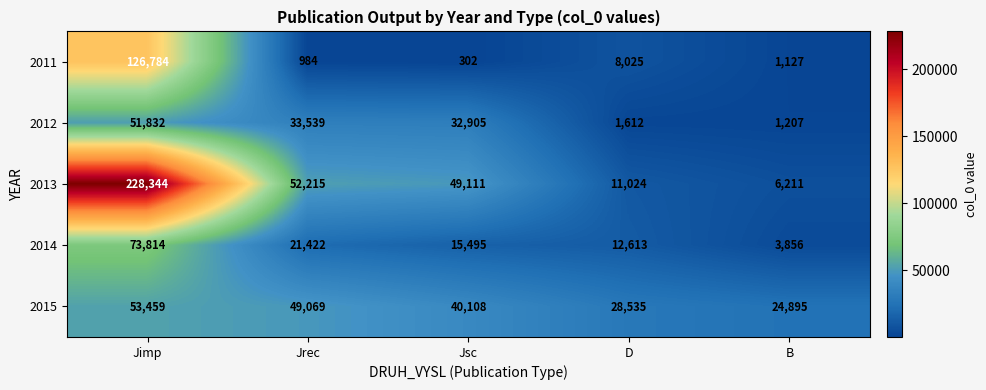

Is it true that 2014 equals 10332 at Jsc?

False